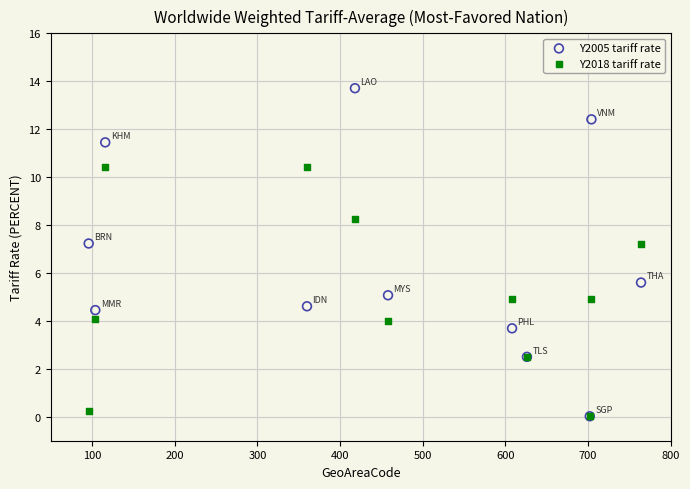

Across all series, what Y value is closest to 6?

5.6